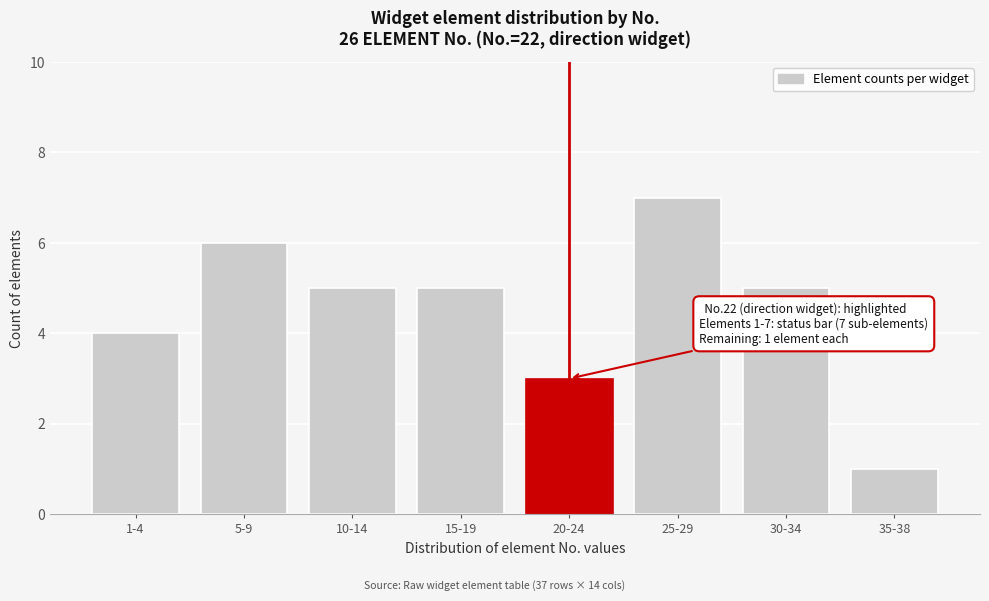

Reading left to right, transcribe all the data shown in this chart.

4	6	5	5	3	7	5	1